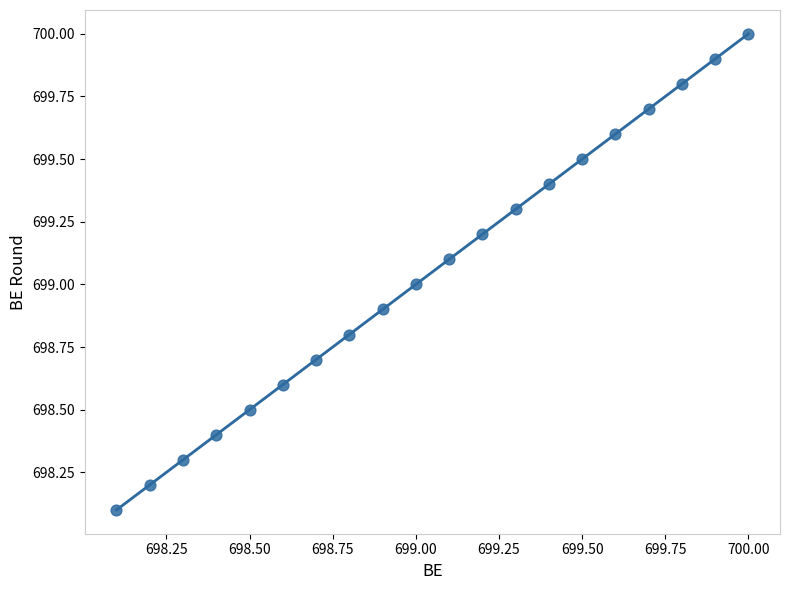

What is the range of X values (max minus min)?

1.9